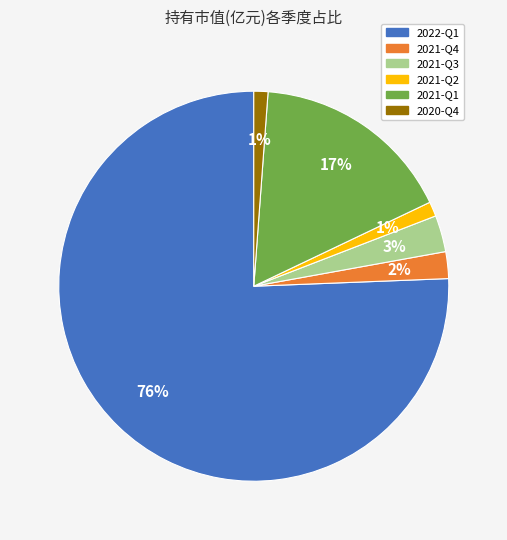

How many segments does this pie chart have?

6